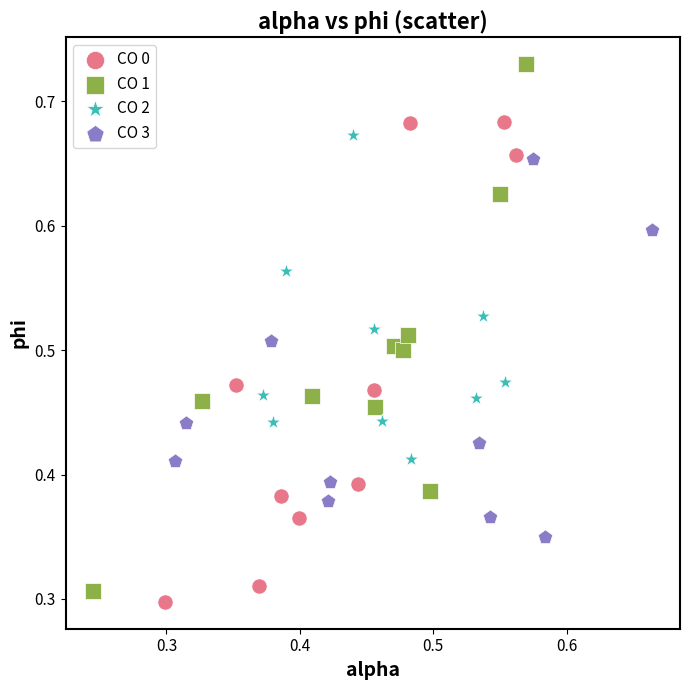

Which series has the largest Y range (max minus min)?

CO 1